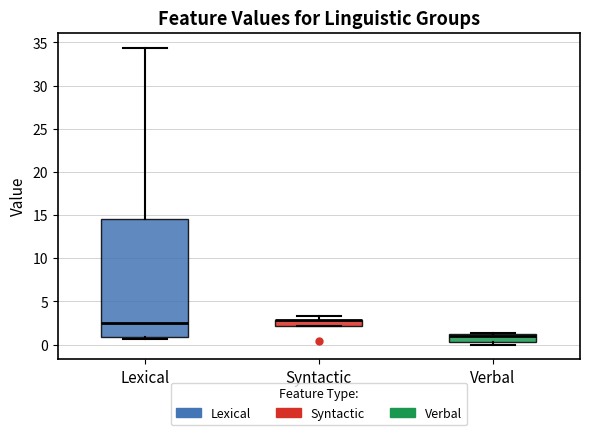

Where does the median line of the box for Lexical sit on the y-axis? The values are not printed on the chart, so give them approximately, as read against the axis.

2.5